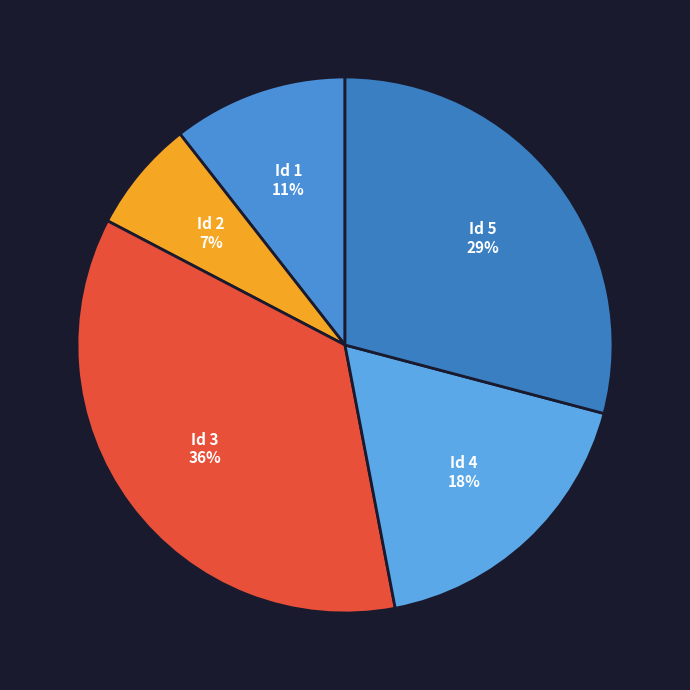

Is there a majority slice in this chart?

No